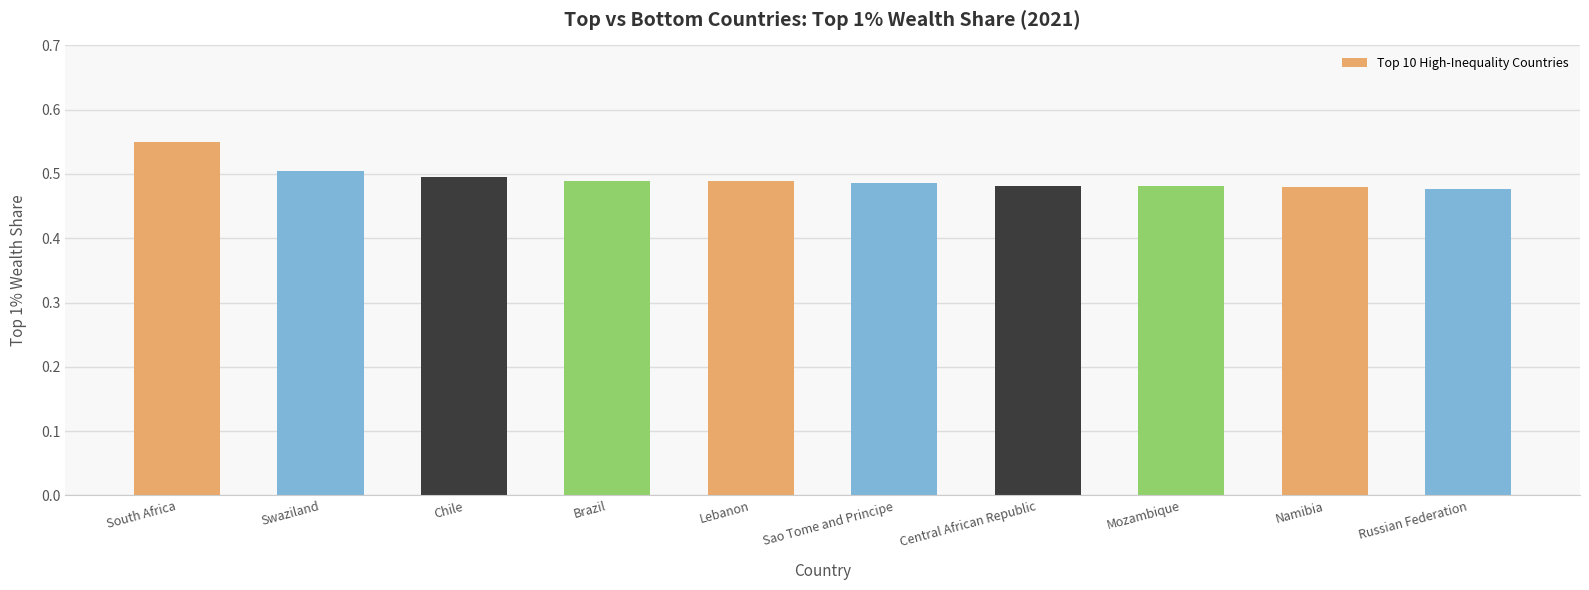

Does the chart contain any negative values?

No